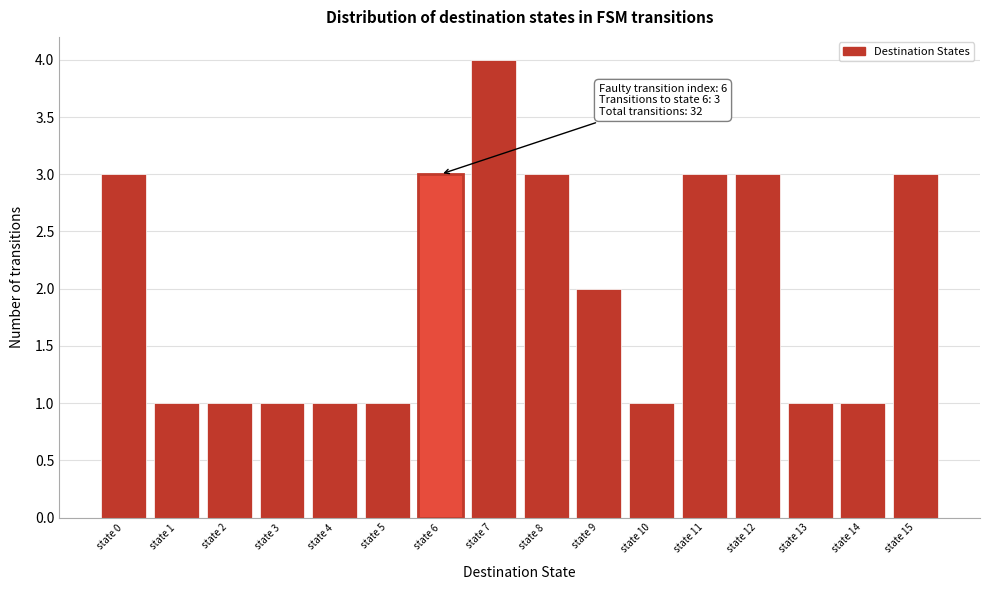

Which range on the x-axis has the tallest bar?

6.5 to 7.5